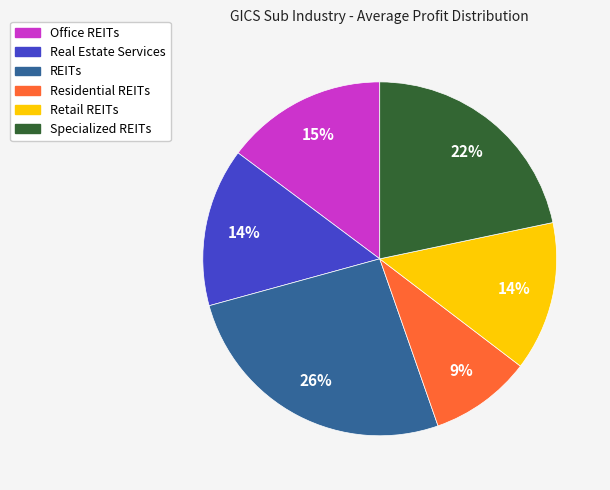

What percentage is the Retail REITs slice, to the nearest percent?

14%